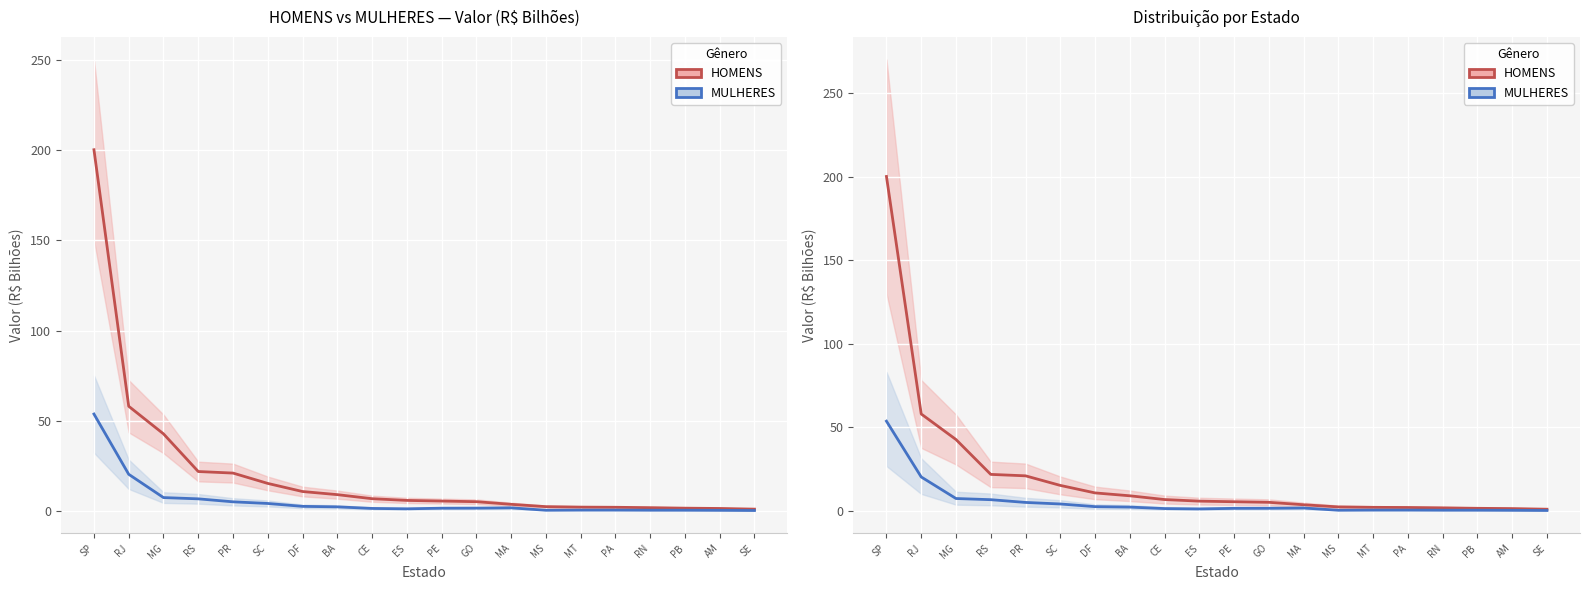

The value of MULHERES at PA is 0.6. True or false?

False